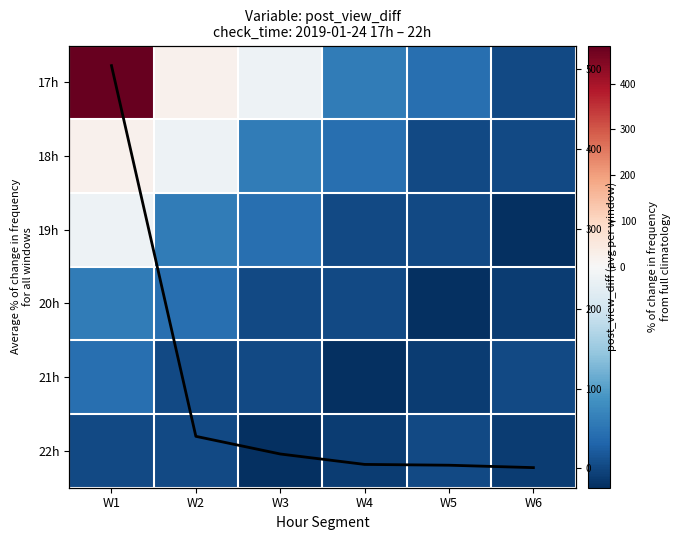

What is the difference between the second highest and minimum values in the post_view_diff trend series?

39.2